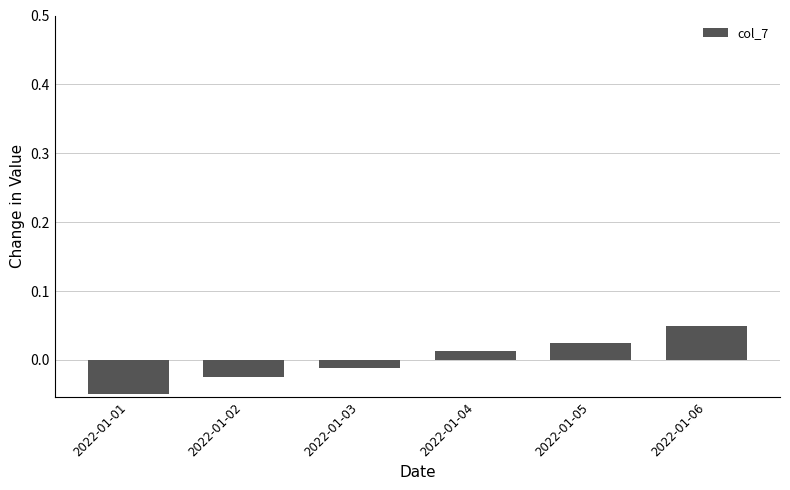

How many values are below 0?

3